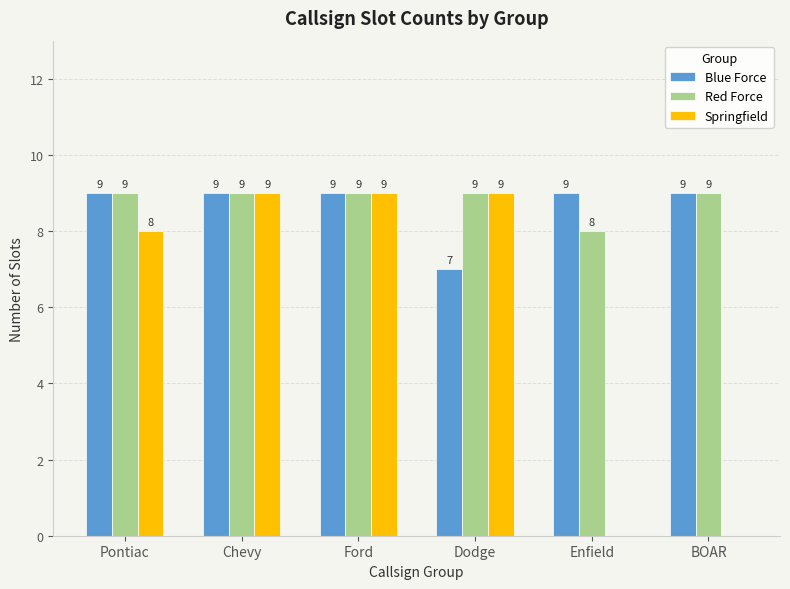

Reading right to left, what are all the values shown in this chart?

Blue Force: BOAR=9	Enfield=9	Dodge=7	Ford=9	Chevy=9	Pontiac=9
Red Force: BOAR=9	Enfield=8	Dodge=9	Ford=9	Chevy=9	Pontiac=9
Springfield: BOAR=0	Enfield=0	Dodge=9	Ford=9	Chevy=9	Pontiac=8